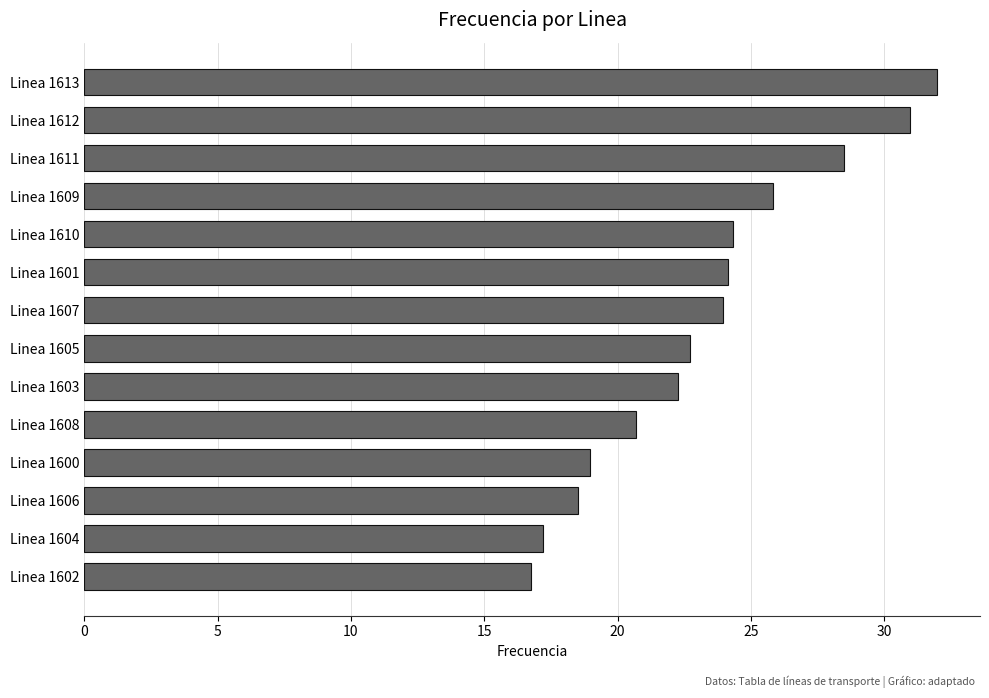

The chart shows a value of 17.3 at Linea 1609. True or false?

False